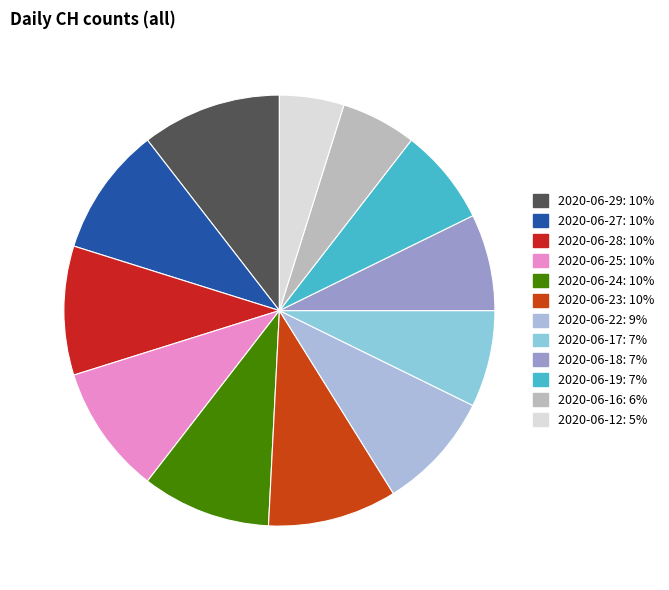

Which slice is the smallest?

2020-06-12